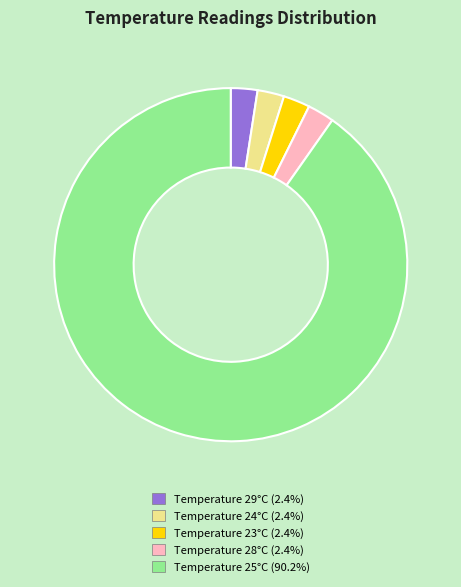

Does any single category account for the majority?

Yes